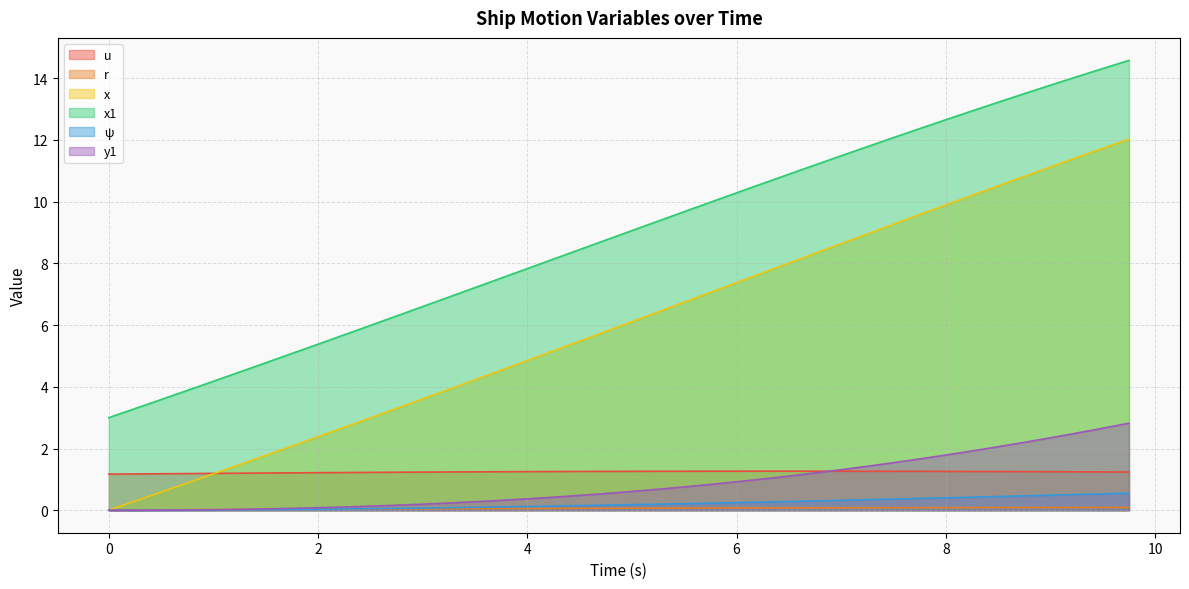

Does the chart display data point markers on the line(s)?

No